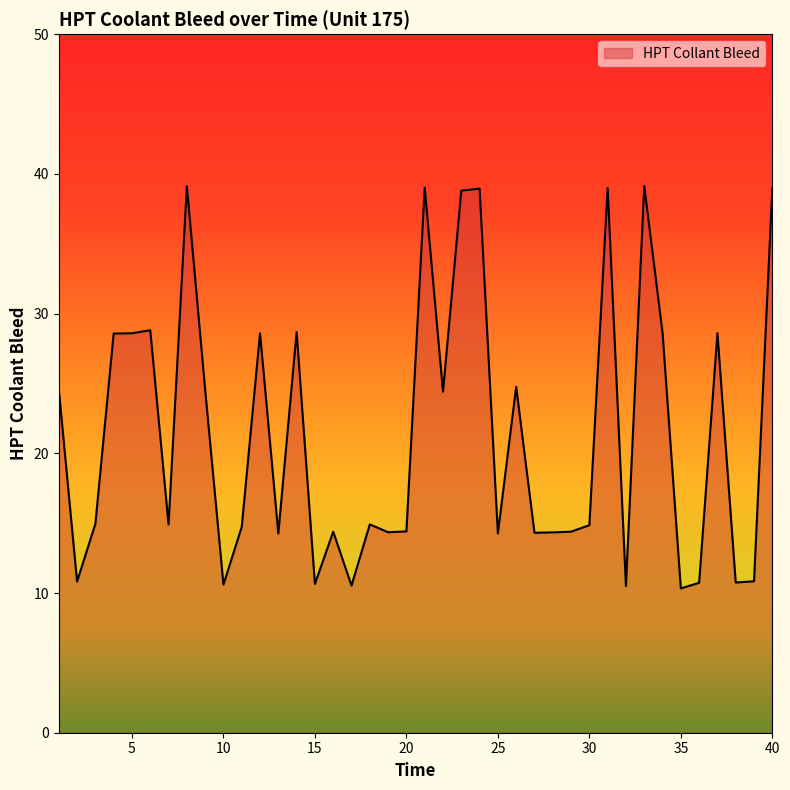

What is the difference between the maximum and minimum values?

28.8